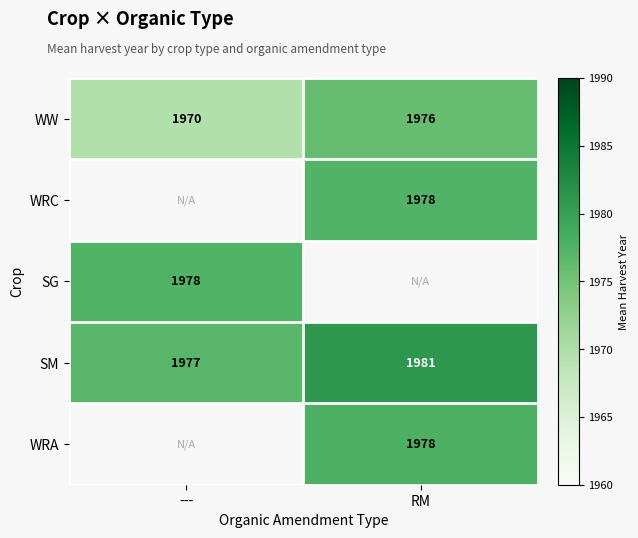

The value of SG at --- is 1978.0. True or false?

True